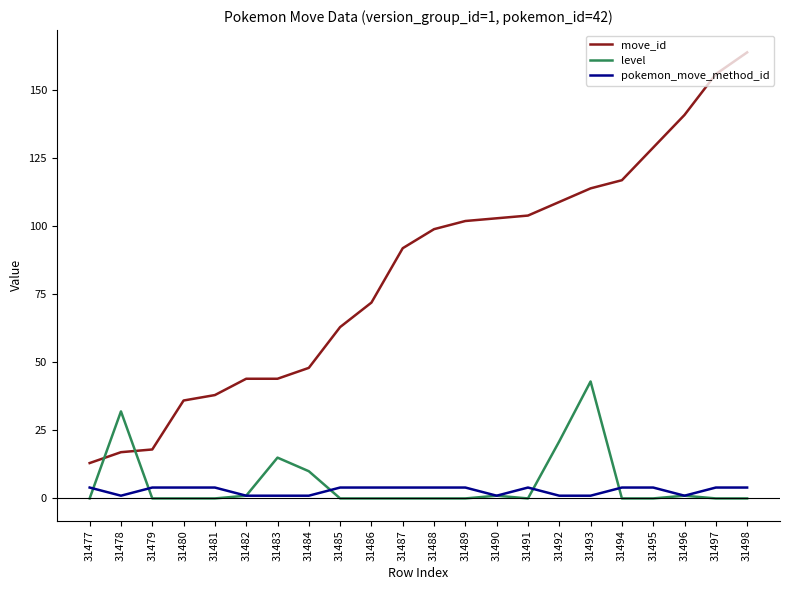

What is the difference between the maximum and minimum values in the move_id series?

151